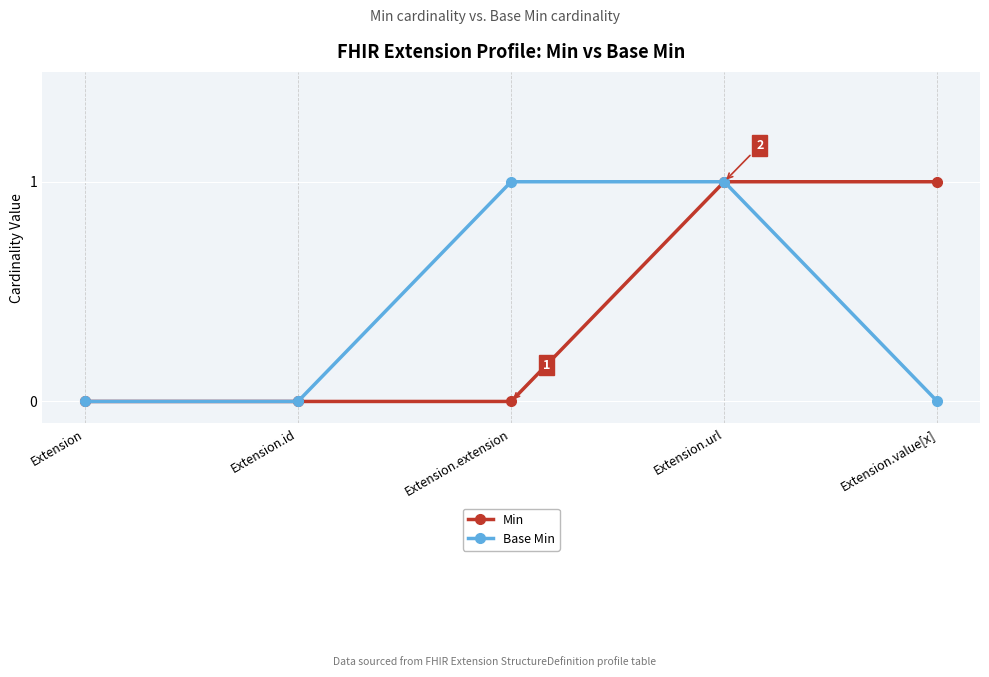

What is the difference between the maximum and minimum values in the Base Min series?

1